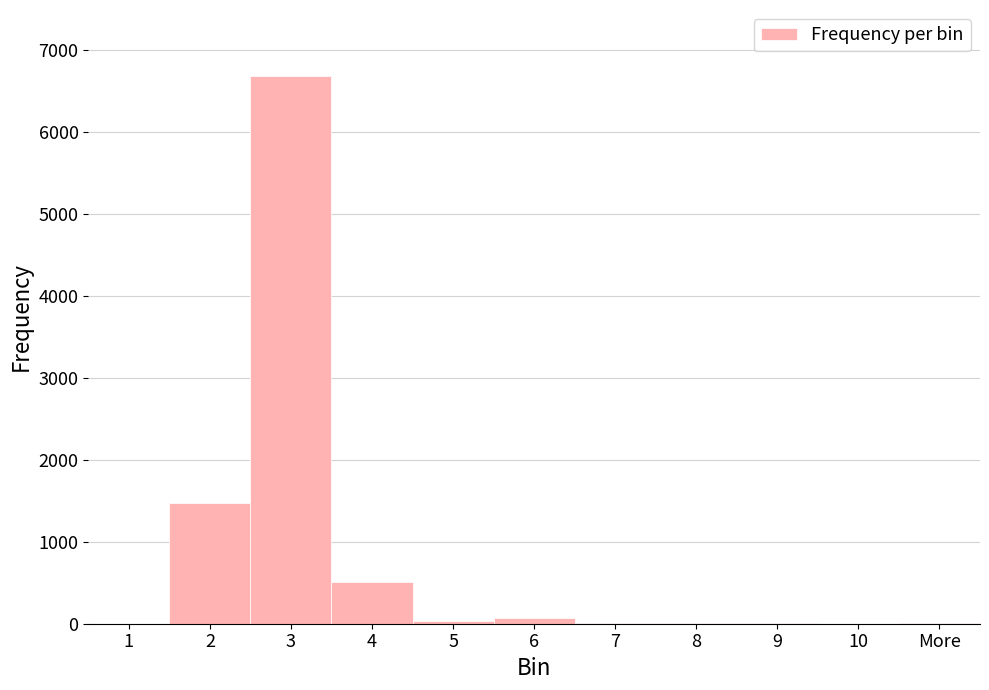

What is the sum of all values?

8803